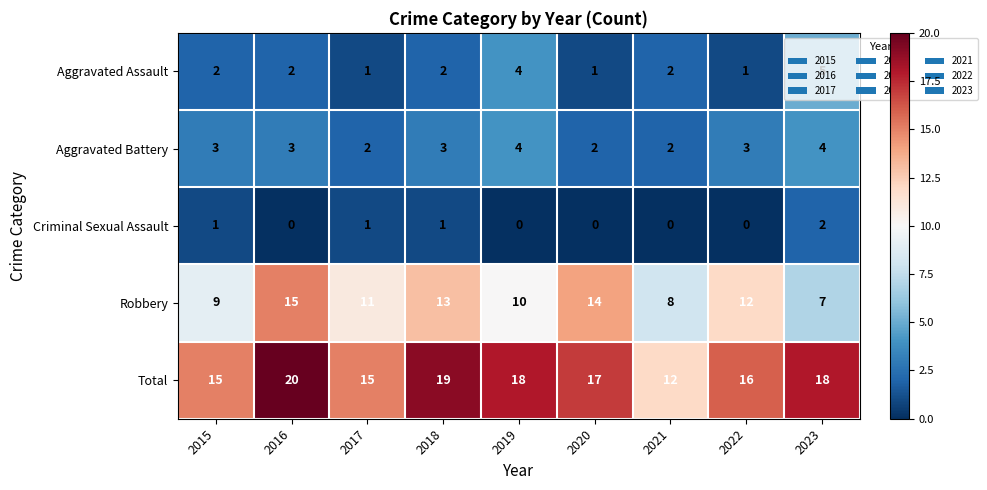

Rank the series by their maximum value, from highest to lowest.

Total, Robbery, Aggravated Assault, Aggravated Battery, Criminal Sexual Assault